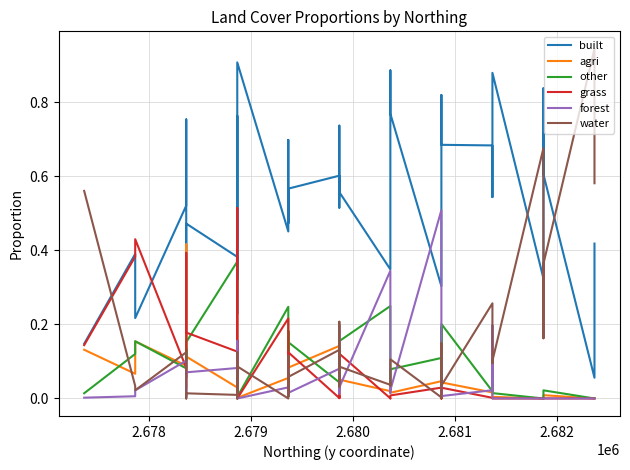

At which label does water reach its minimum?

2.682